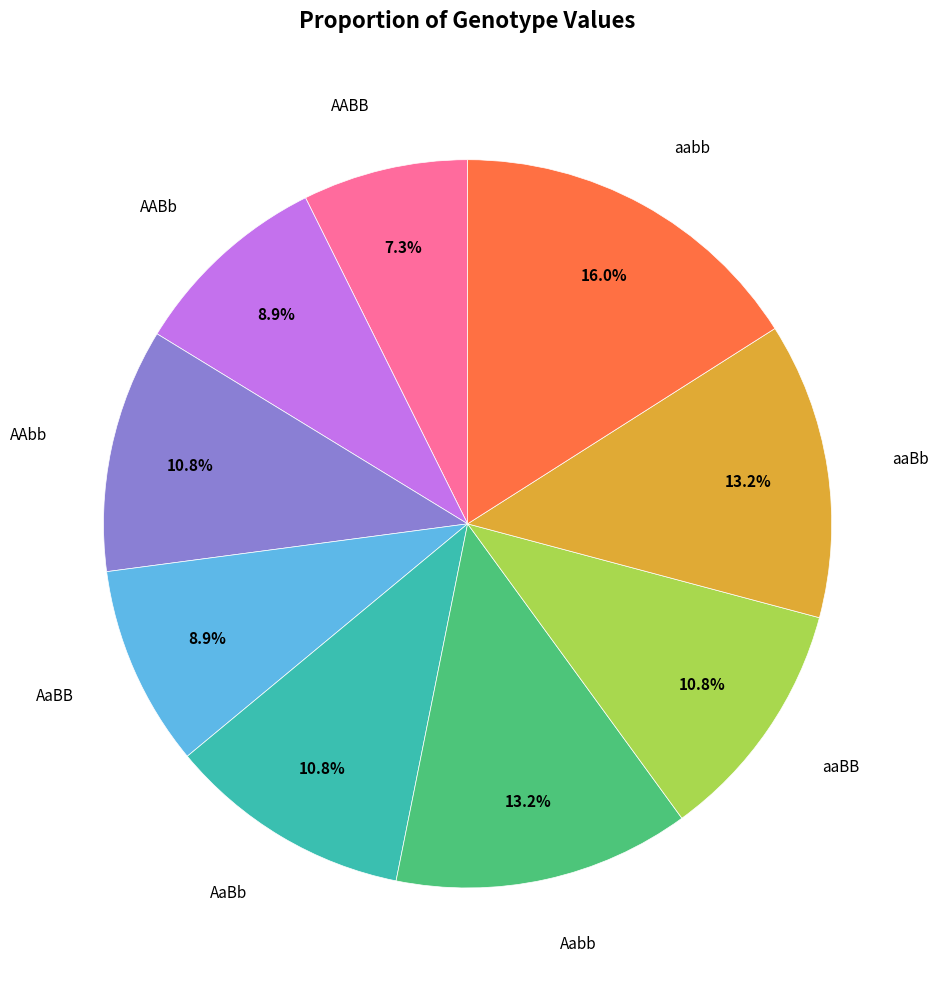

Is there any slice that represents more than half of the pie?

No